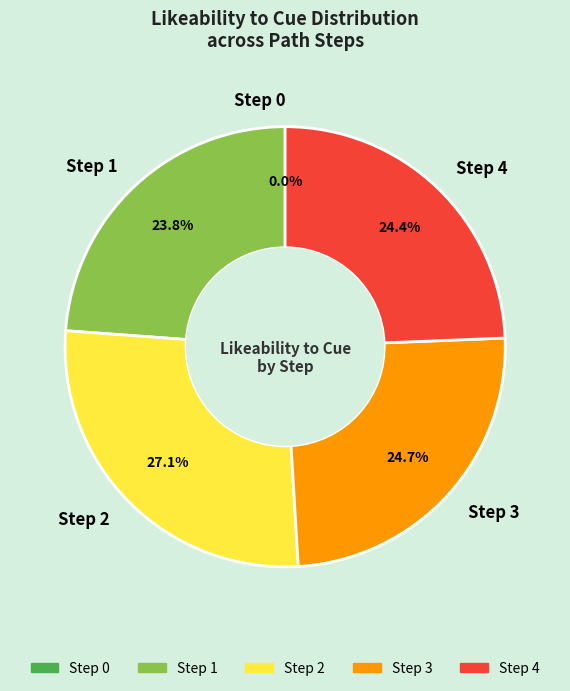

How many slices are in this pie chart?

5